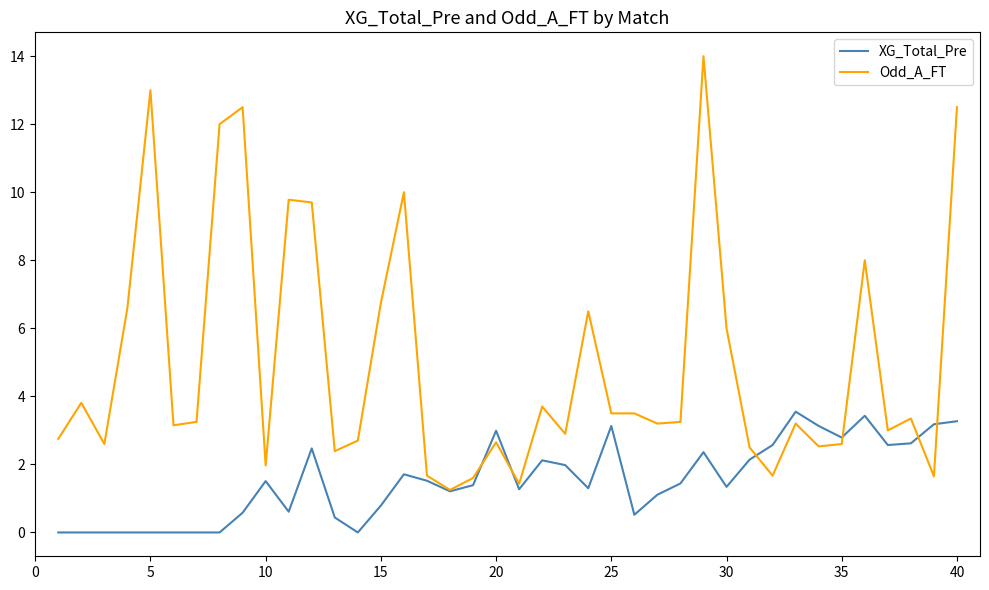

Which series has the largest total across all categories?

Odd_A_FT